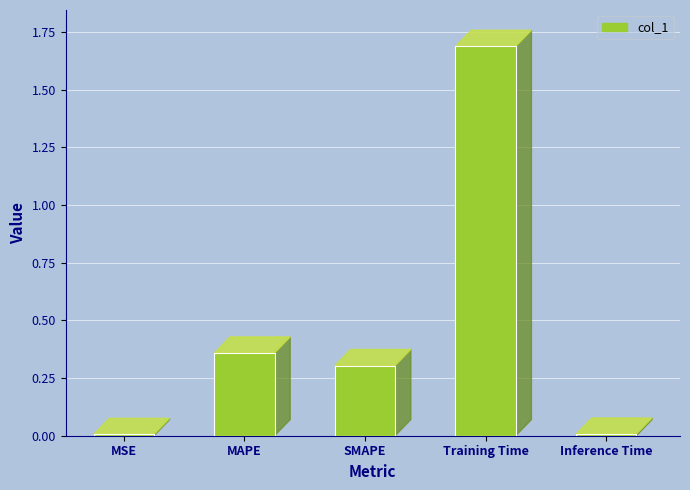

What is the average value?

0.5